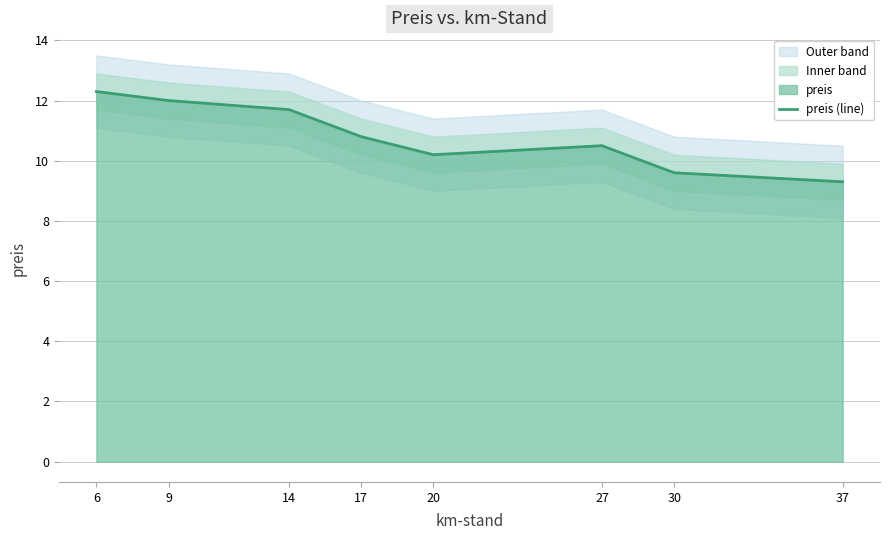

Approximately how many times larger is the value at 30 compared to 6?

0.8